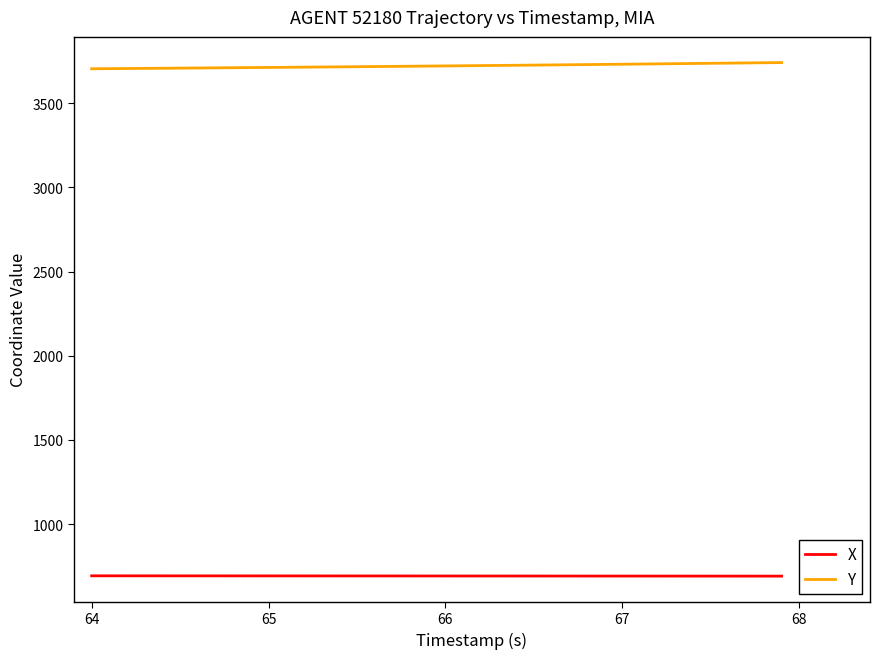

Which series has the largest total across all categories?

Y